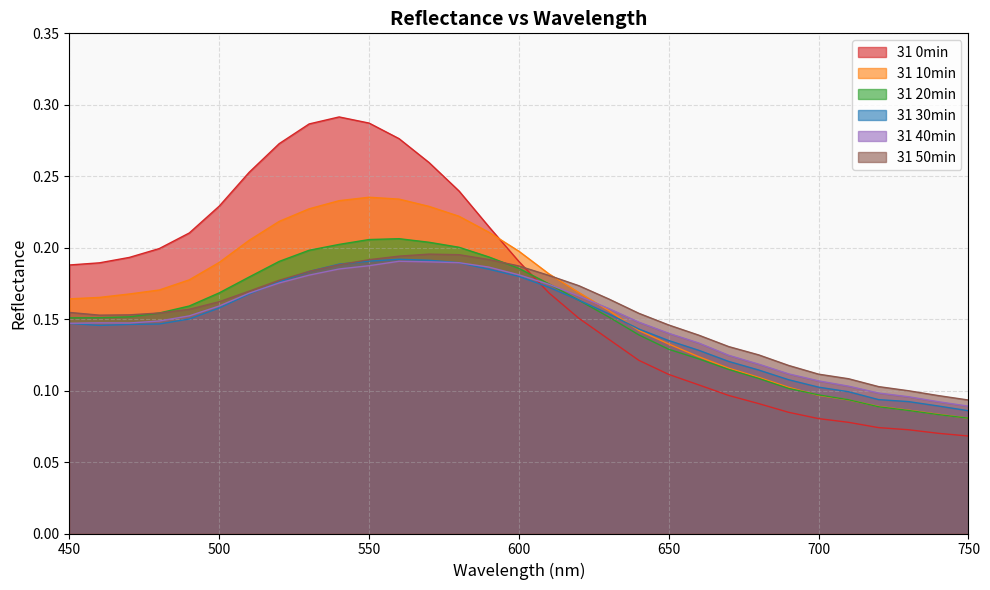

Reading left to right, extract all data points from this chart.

31 0min: 450=0.2	460=0.2	470=0.2	480=0.2	490=0.2	500=0.2	510=0.3	520=0.3	530=0.3	540=0.3	550=0.3	560=0.3	570=0.3	580=0.2	590=0.2	600=0.2	610=0.2	620=0.2	630=0.1	640=0.1	650=0.1	660=0.1	670=0.1	680=0.1	690=0.1	700=0.1	710=0.1	720=0.1	730=0.1	740=0.1	750=0.1
31 10min: 450=0.2	460=0.2	470=0.2	480=0.2	490=0.2	500=0.2	510=0.2	520=0.2	530=0.2	540=0.2	550=0.2	560=0.2	570=0.2	580=0.2	590=0.2	600=0.2	610=0.2	620=0.2	630=0.2	640=0.1	650=0.1	660=0.1	670=0.1	680=0.1	690=0.1	700=0.1	710=0.1	720=0.1	730=0.1	740=0.1	750=0.1
31 20min: 450=0.2	460=0.2	470=0.2	480=0.2	490=0.2	500=0.2	510=0.2	520=0.2	530=0.2	540=0.2	550=0.2	560=0.2	570=0.2	580=0.2	590=0.2	600=0.2	610=0.2	620=0.2	630=0.2	640=0.1	650=0.1	660=0.1	670=0.1	680=0.1	690=0.1	700=0.1	710=0.1	720=0.1	730=0.1	740=0.1	750=0.1
31 30min: 450=0.1	460=0.1	470=0.1	480=0.1	490=0.2	500=0.2	510=0.2	520=0.2	530=0.2	540=0.2	550=0.2	560=0.2	570=0.2	580=0.2	590=0.2	600=0.2	610=0.2	620=0.2	630=0.2	640=0.1	650=0.1	660=0.1	670=0.1	680=0.1	690=0.1	700=0.1	710=0.1	720=0.1	730=0.1	740=0.1	750=0.1
31 40min: 450=0.1	460=0.1	470=0.1	480=0.1	490=0.2	500=0.2	510=0.2	520=0.2	530=0.2	540=0.2	550=0.2	560=0.2	570=0.2	580=0.2	590=0.2	600=0.2	610=0.2	620=0.2	630=0.2	640=0.1	650=0.1	660=0.1	670=0.1	680=0.1	690=0.1	700=0.1	710=0.1	720=0.1	730=0.1	740=0.1	750=0.1
31 50min: 450=0.2	460=0.2	470=0.2	480=0.2	490=0.2	500=0.2	510=0.2	520=0.2	530=0.2	540=0.2	550=0.2	560=0.2	570=0.2	580=0.2	590=0.2	600=0.2	610=0.2	620=0.2	630=0.2	640=0.2	650=0.1	660=0.1	670=0.1	680=0.1	690=0.1	700=0.1	710=0.1	720=0.1	730=0.1	740=0.1	750=0.1